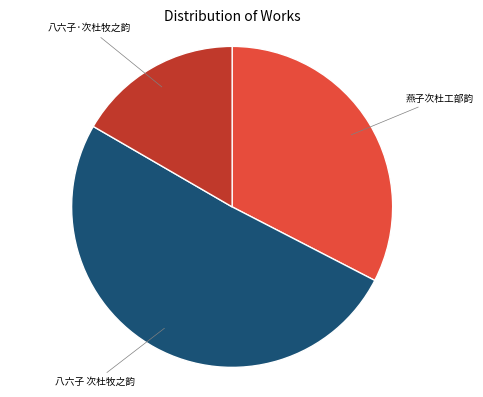

Which slice is the largest?

八六子 次杜牧之韵